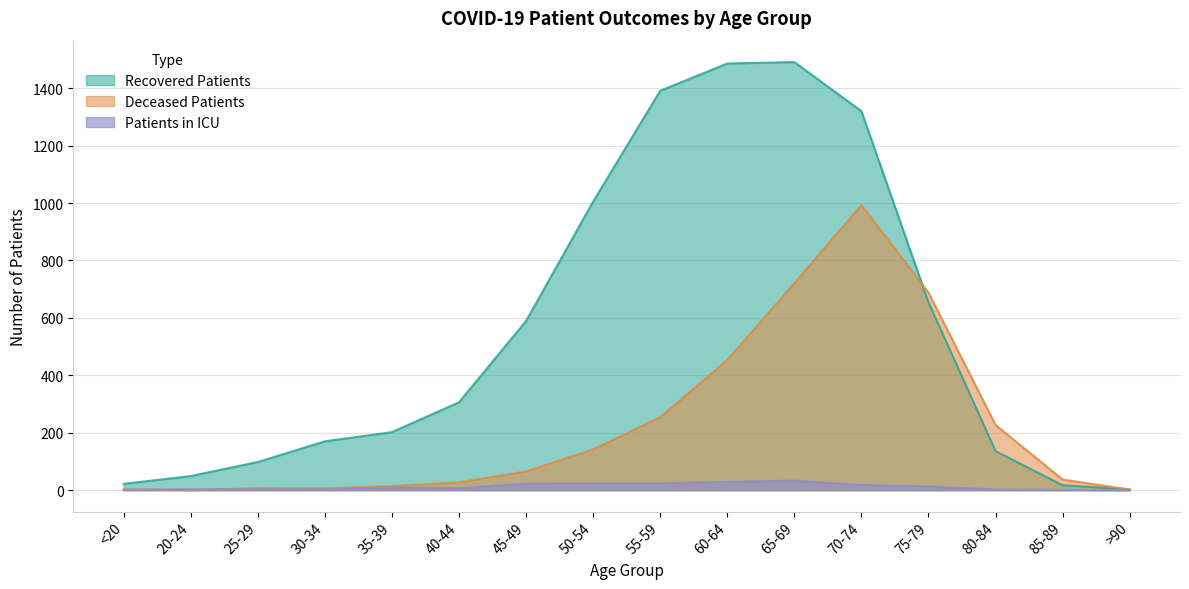

How many lines are shown in the chart?

3